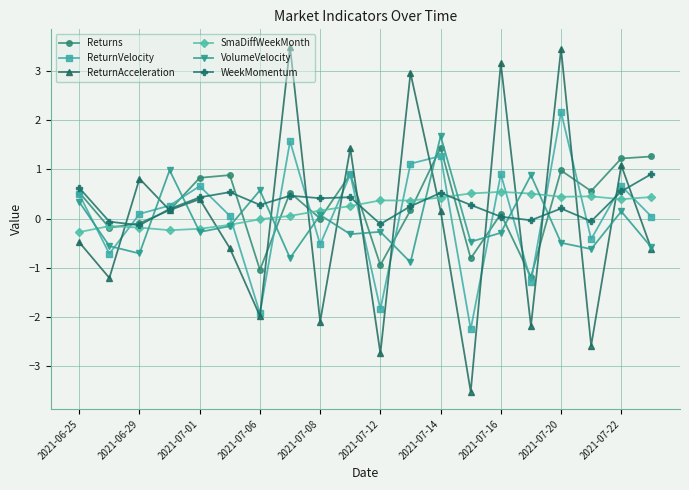

What are all the series names shown in the legend?

Returns, ReturnVelocity, ReturnAcceleration, SmaDiffWeekMonth, VolumeVelocity, WeekMomentum